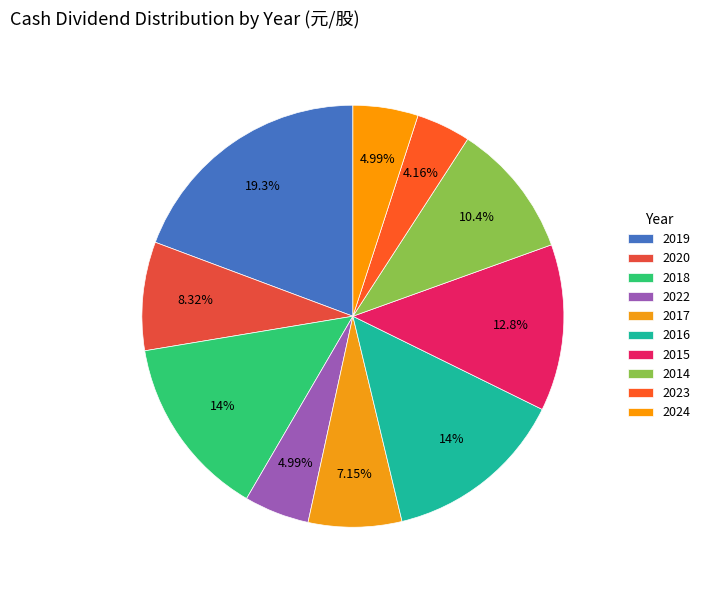

Count the number of slices in the pie.

10